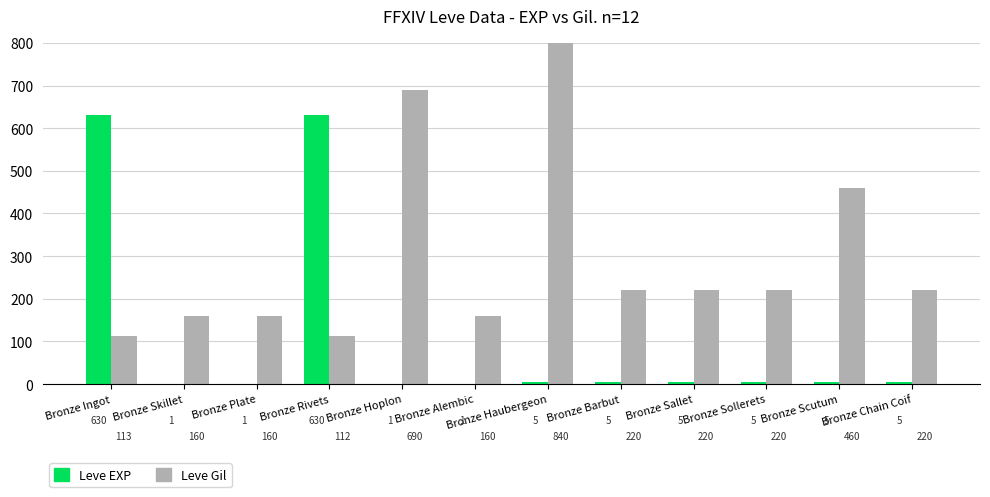

At how many categories does at least one series exceed 527?

4